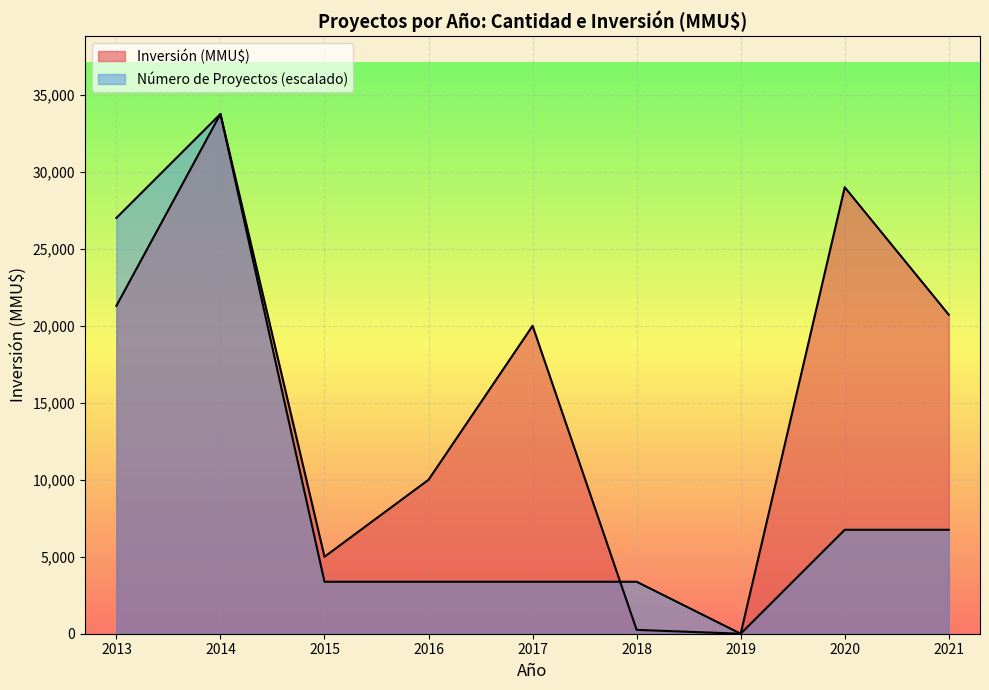

How many lines are shown in the chart?

2